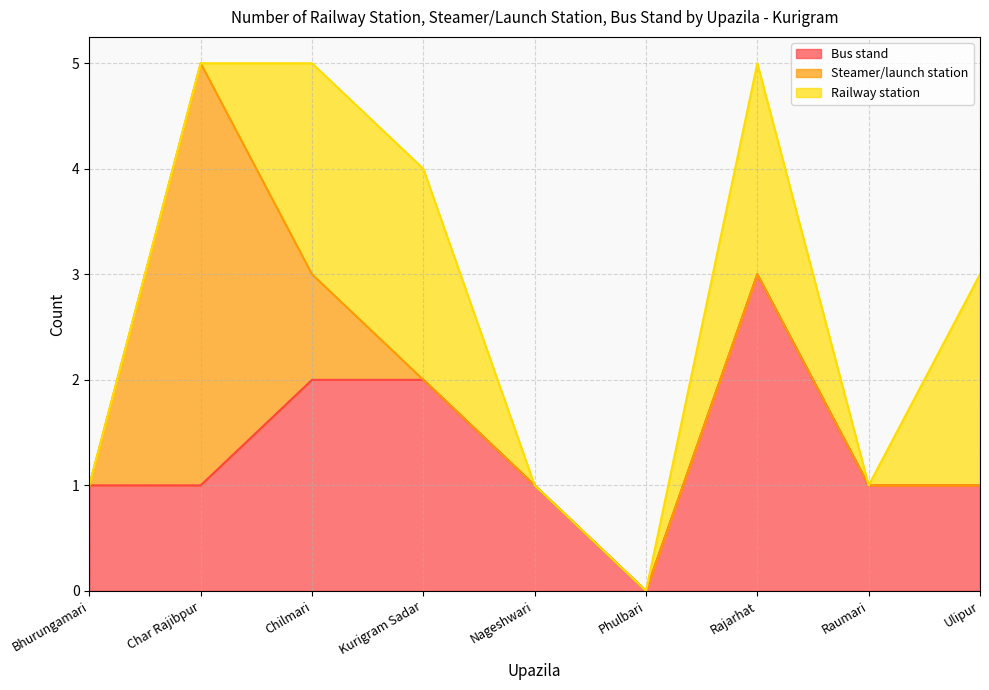

At how many categories does at least one series exceed 0?

8